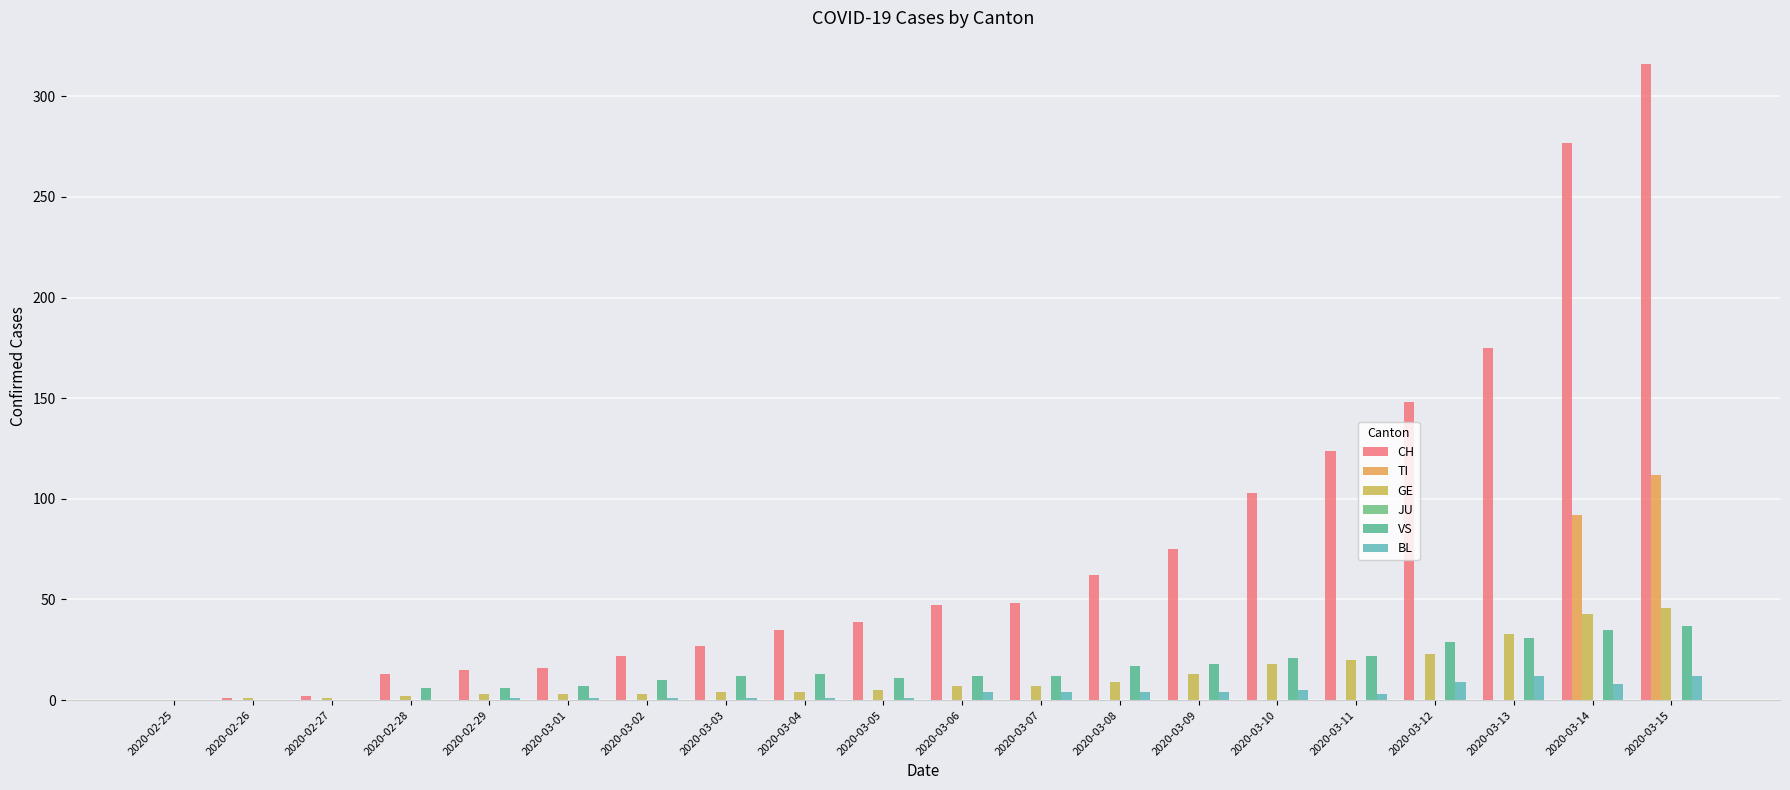

The value of VS at 2020-02-27 is -15. True or false?

False